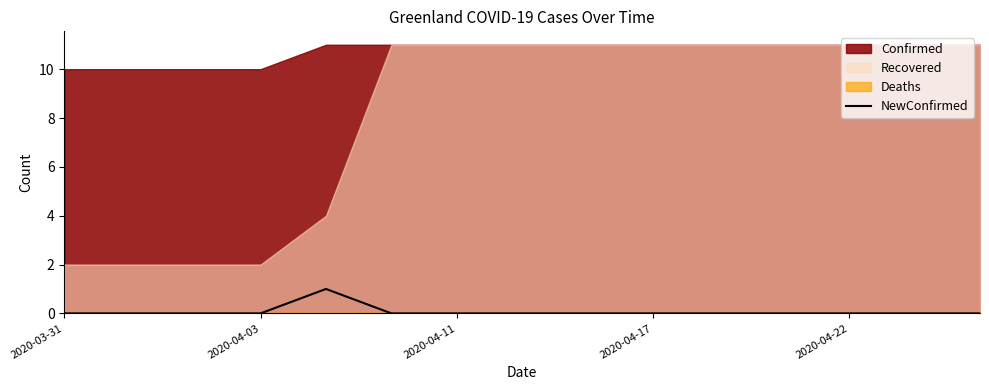

Reading left to right, extract all data points from this chart.

0	0	0	0	1	0	0	0	0	0	0	0	0	0	0